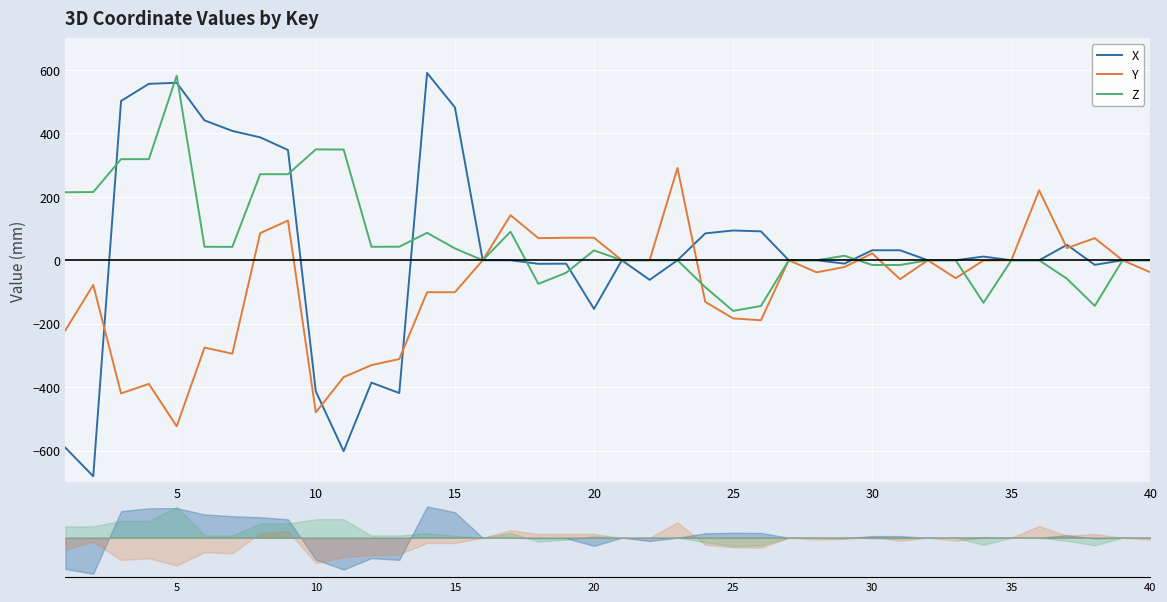

Reading right to left, list all the values displayed in this chart.

X: 0.0	0.0	-14.5	48.6	0.0	0.0	11.6	0.0	0.0	31.5	31.5	-10.6	0.0	0.0	91.1	93.8	84.7	0.0	-61.7	0.0	-153.4	-10.8	-11.2	0.0	0.0	481.9	590.2	-418.5	-385.6	-601.7	-413.0	347.5	387.4	407.6	440.7	559.3	556.0	502.0	-680.7	-590.8
Y: -38.0	0.0	69.6	38.5	220.4	0.0	-0.7	-56.4	0.0	-59.5	21.5	-21.4	-38.0	0.0	-189.1	-183.2	-131.3	290.8	0.0	0.0	71.0	70.9	69.7	142.0	0.0	-100.8	-100.7	-311.4	-330.5	-368.4	-479.4	125.2	85.3	-294.4	-275.3	-523.3	-389.7	-419.6	-77.8	-220.3
Z: 0.0	0.0	-143.8	-58.2	0.0	0.0	-134.0	0.0	0.0	-15.0	-15.0	14.2	0.0	0.0	-144.2	-159.6	-85.0	0.0	0.0	0.0	31.2	-39.3	-74.4	90.0	0.0	37.3	86.5	42.6	42.5	349.0	349.3	271.2	271.2	42.2	42.4	581.8	318.6	318.6	214.9	214.3